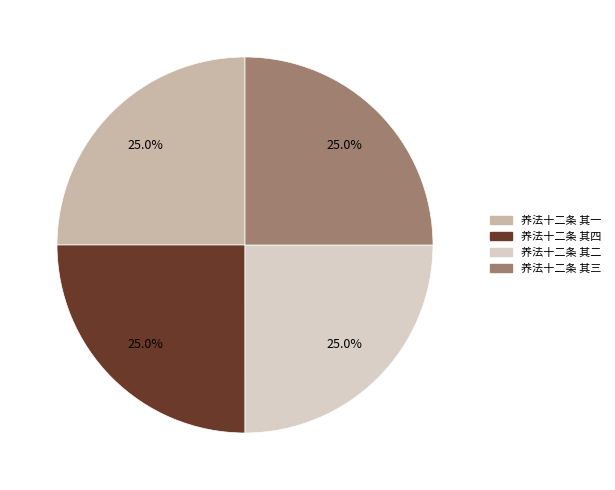

Is 养法十二条 其三 the majority of the pie?

No